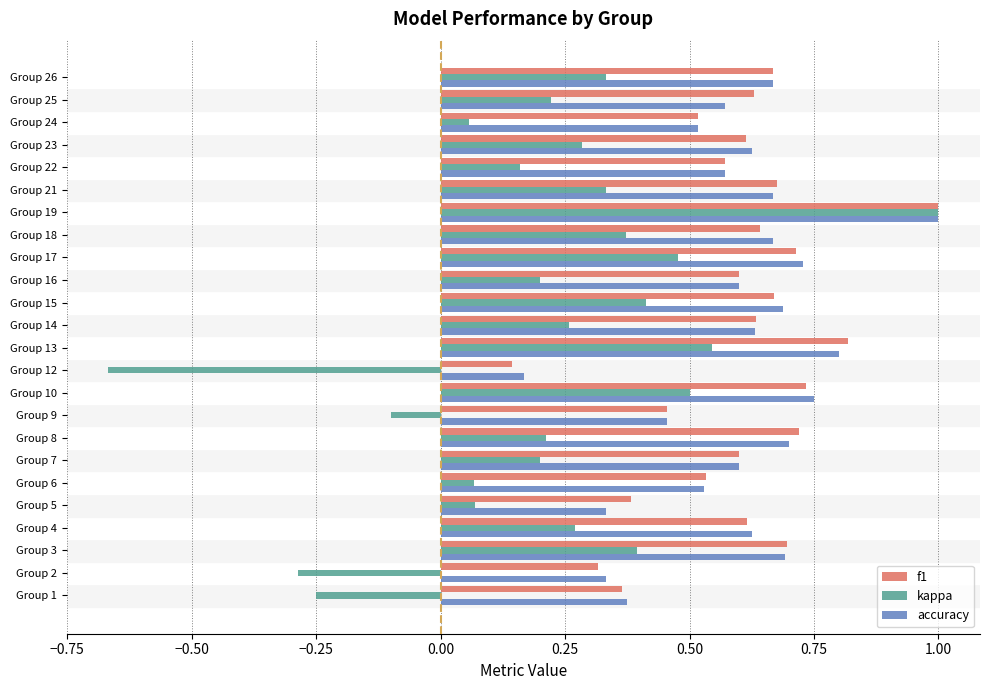

Is the value of accuracy at Group 13 greater than the value of f1 at Group 25?

Yes